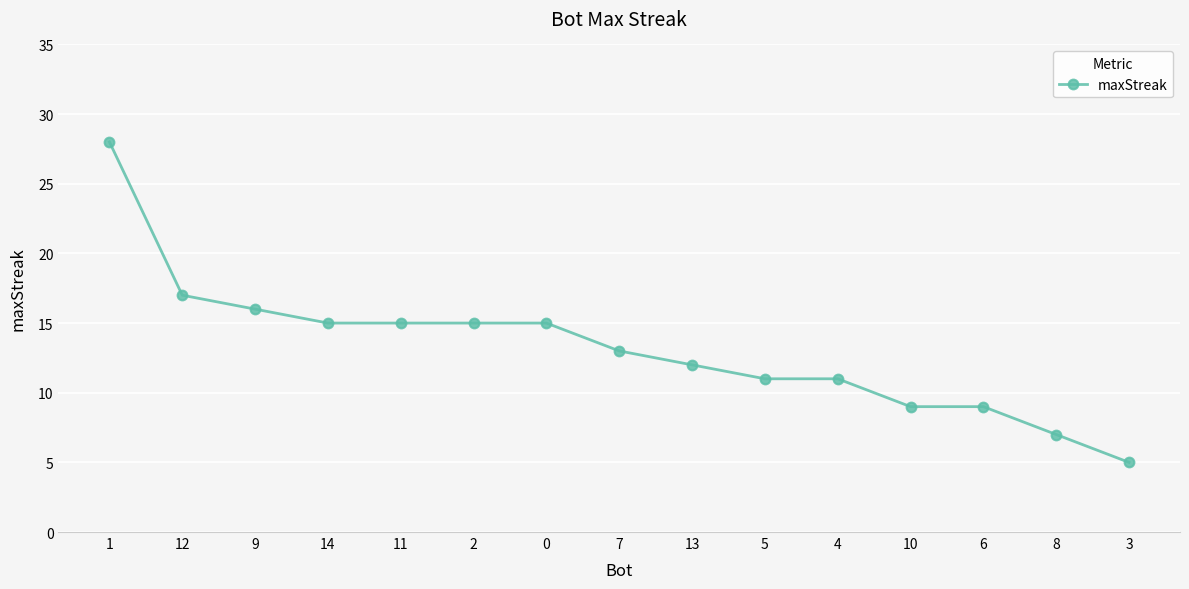

Reading left to right, list all the values displayed in this chart.

1=28	12=17	9=16	14=15	11=15	2=15	0=15	7=13	13=12	5=11	4=11	10=9	6=9	8=7	3=5